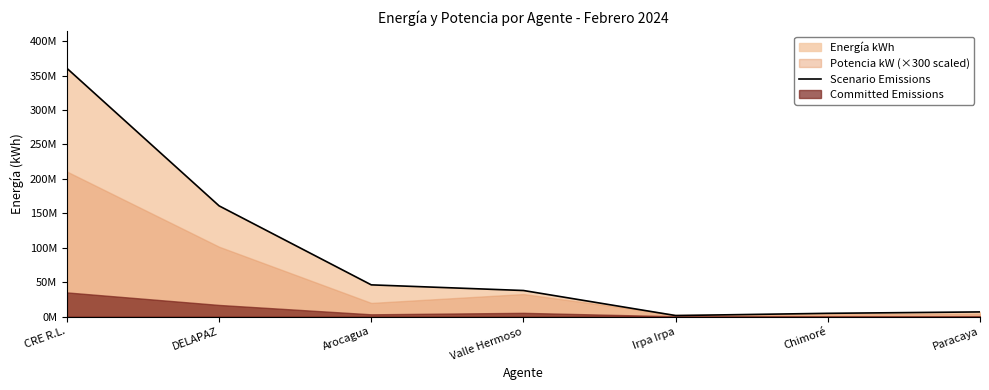

What is the sum of all values?

618464234